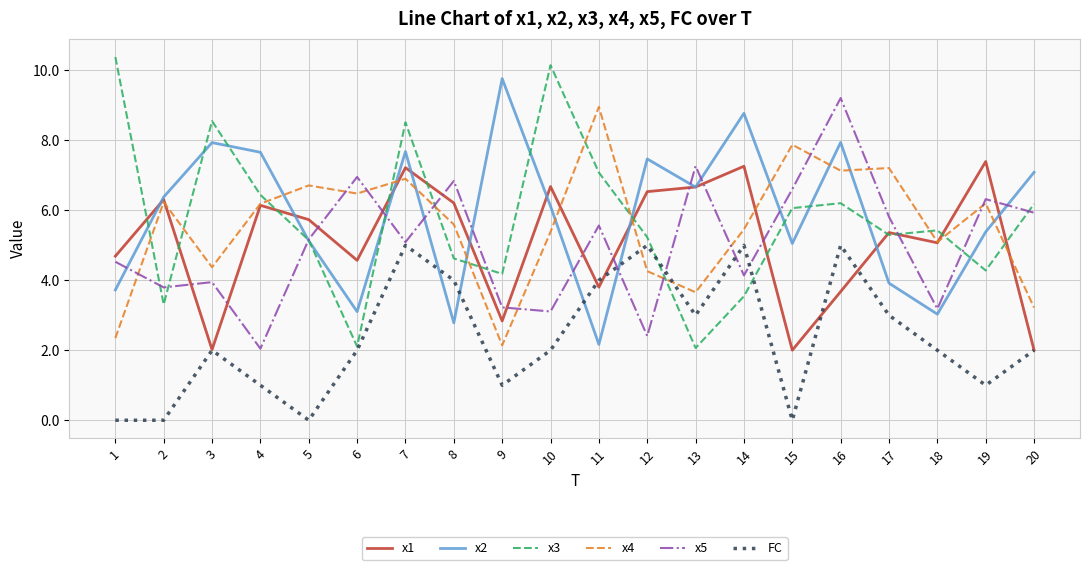

At which category is the sum across all series the highest?

7